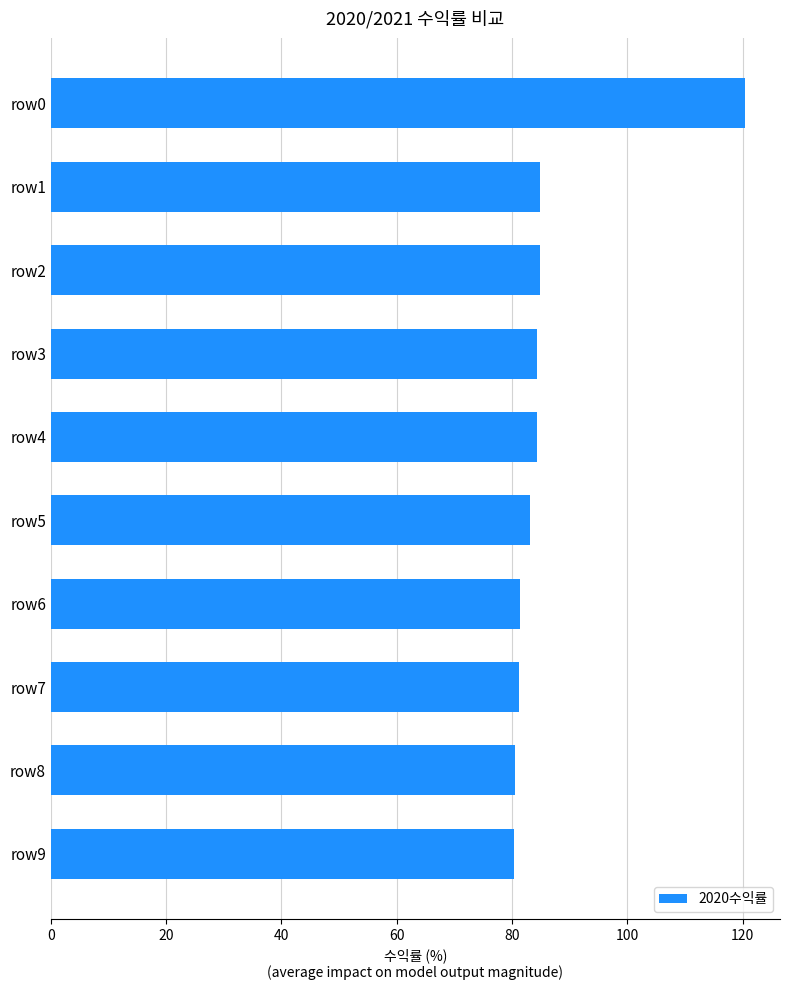

Count the number of values greater than 84.

5